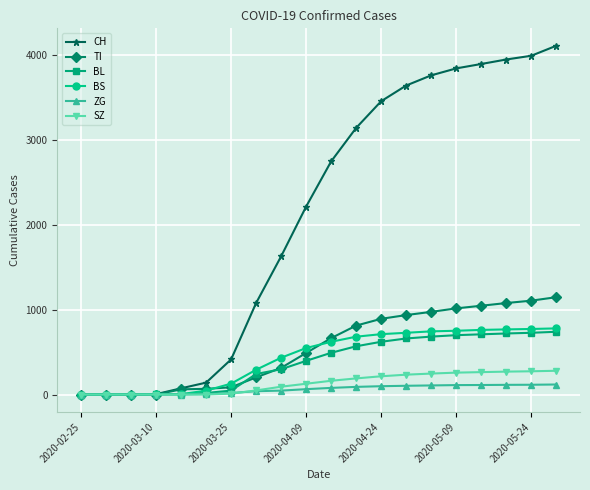

Which series has the largest total across all categories?

CH